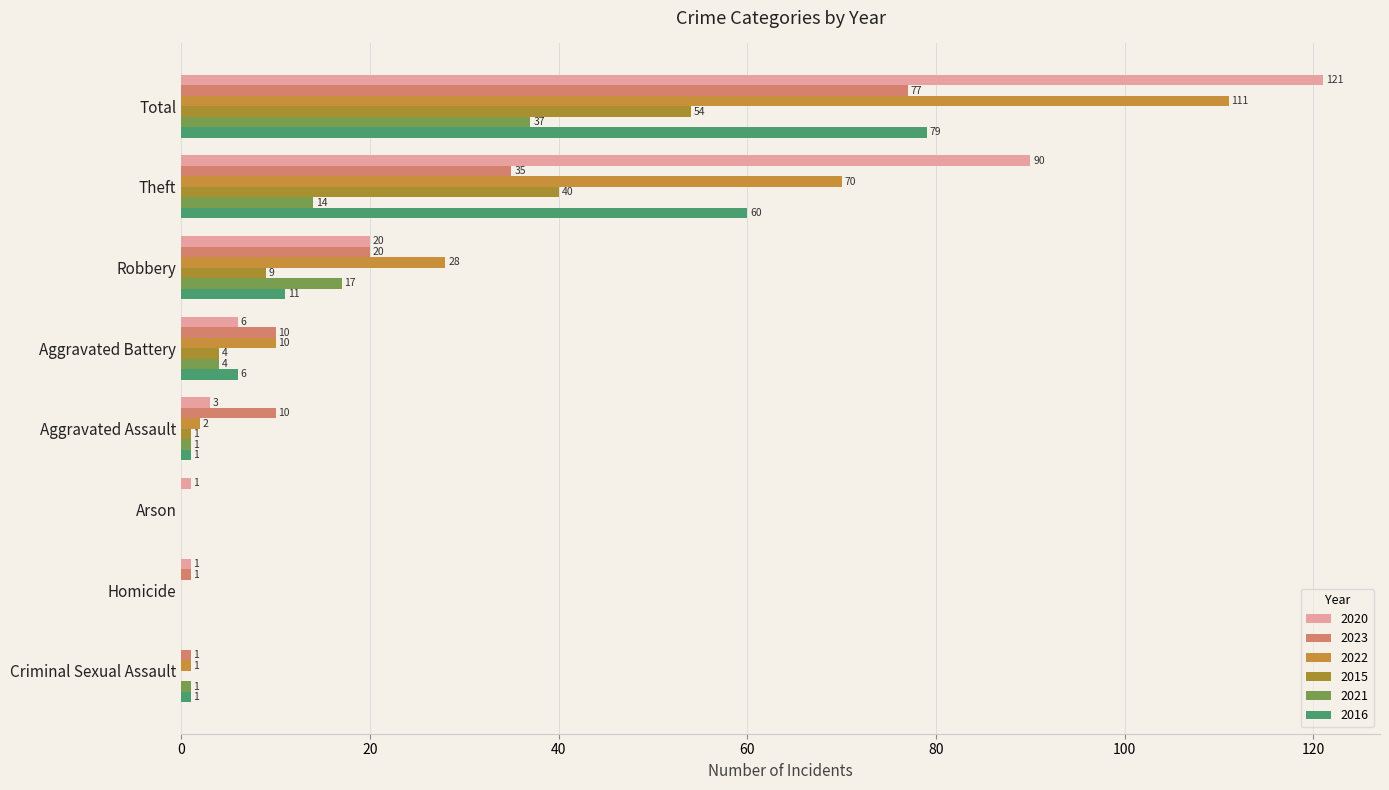

How many values in 2021 are above zero?

6